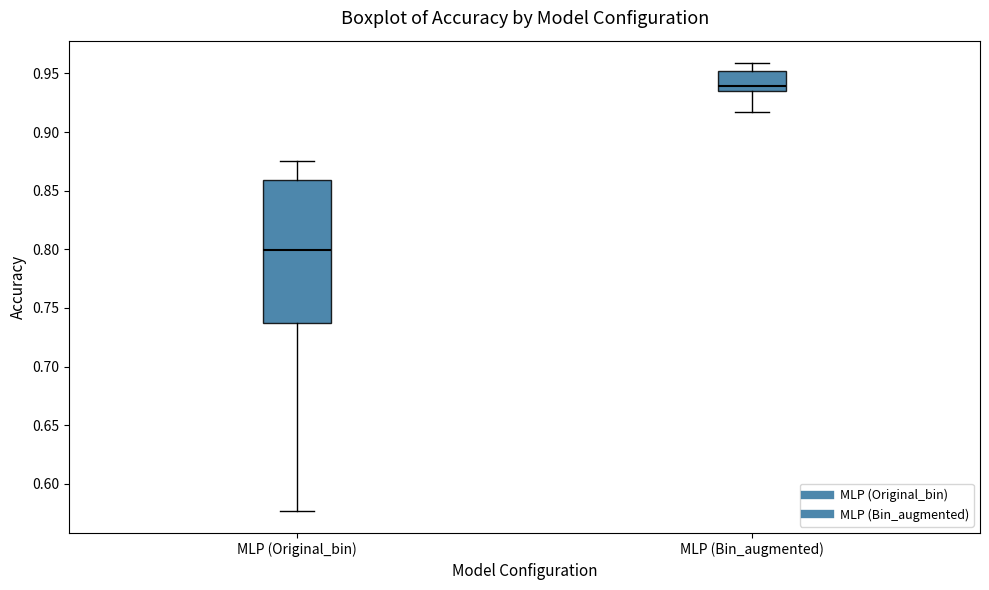

Which box's median line is the highest?

MLP (Bin_augmented)